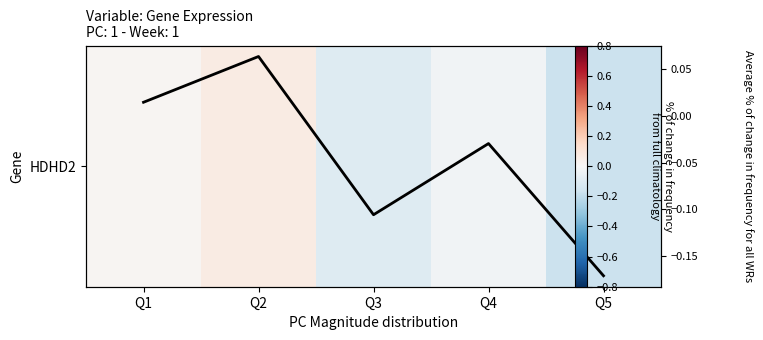

At which category is the sum across all series the highest?

Q2